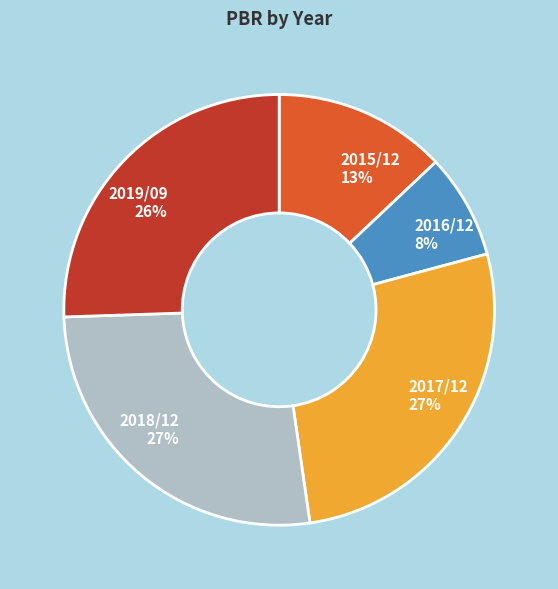

Is the sum of 2017/12 and 2016/12 greater than half?

No